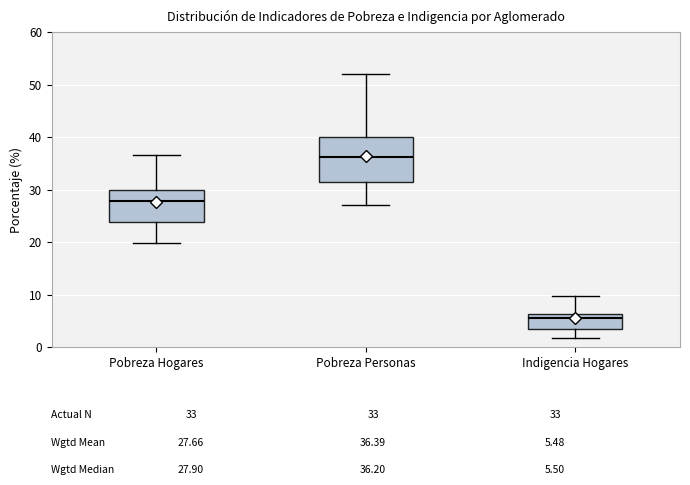

Which box is the tallest, from its lower edge to its upper edge?

Pobreza Personas